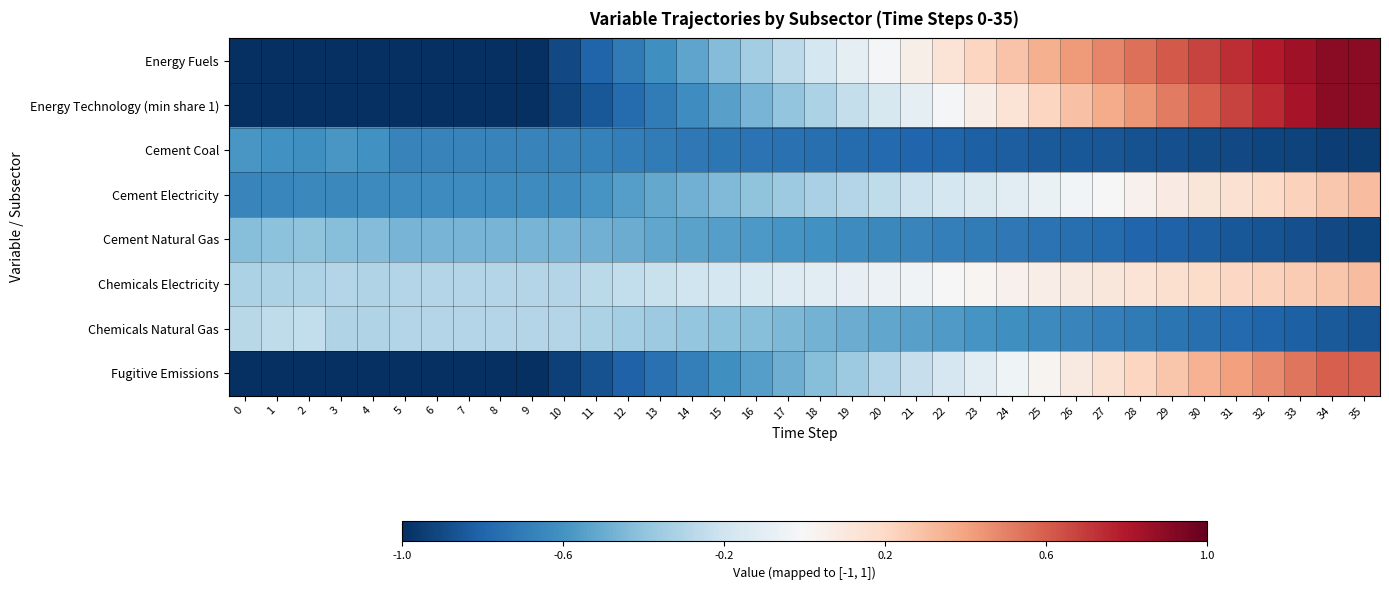

What is the total value across all series at 17?

-3.4